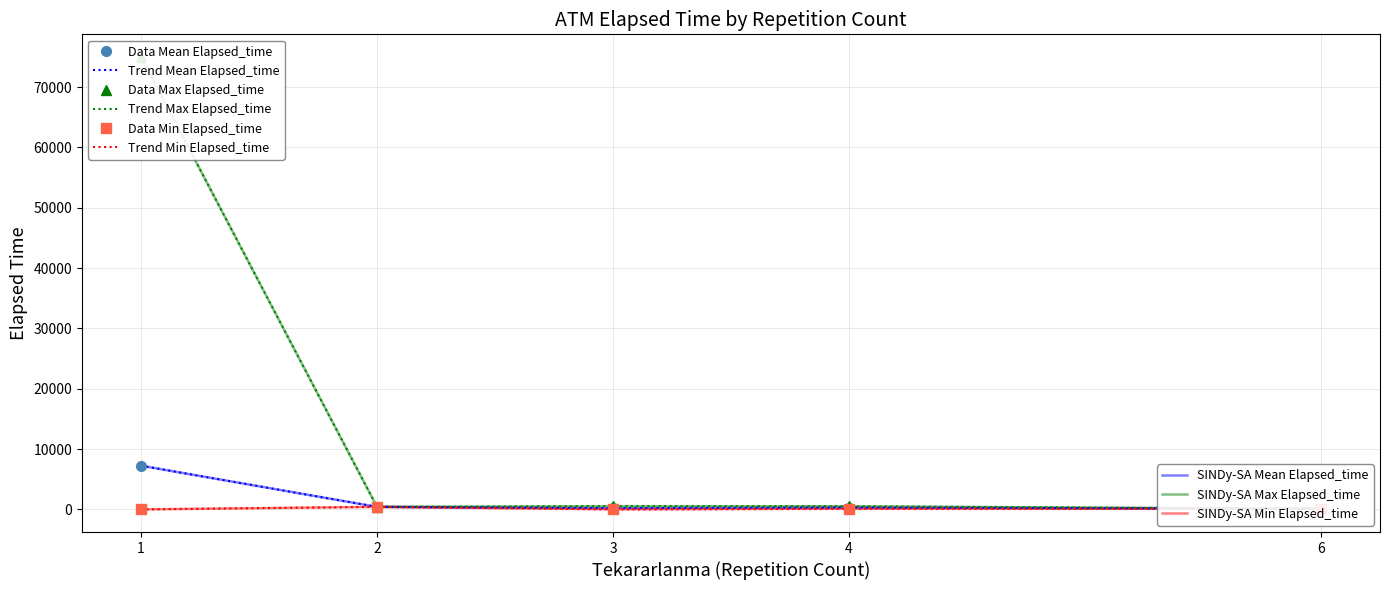

Where is the first local minimum for Avg Elapsed_time?

4